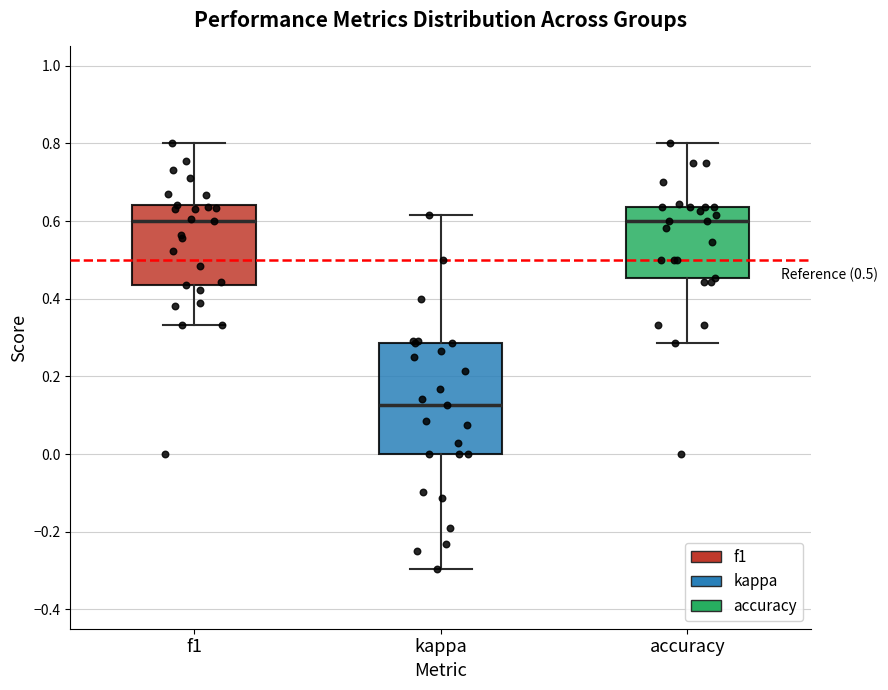

Reading left to right, read every box against the y-axis: the position of its median line, the range the box covers, and the ends of its whiskers. The values are not printed on the chart, so give them approximately, as read against the axis.

f1: median 0.60, box 0.44 to 0.64, whiskers 0.34 to 0.80
kappa: median 0.12, box 0.00 to 0.28, whiskers -0.30 to 0.62
accuracy: median 0.60, box 0.46 to 0.64, whiskers 0.28 to 0.80